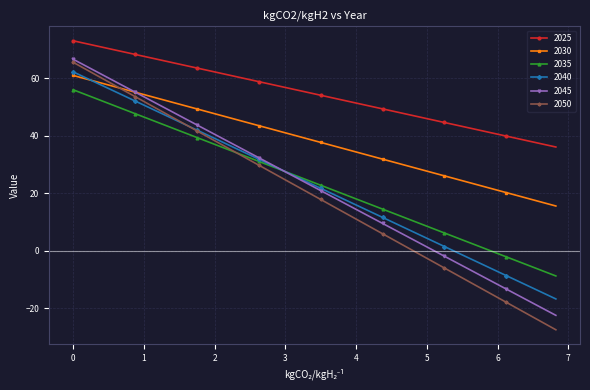

What is the value of the 2035 point at the 1st from the left?

56.0